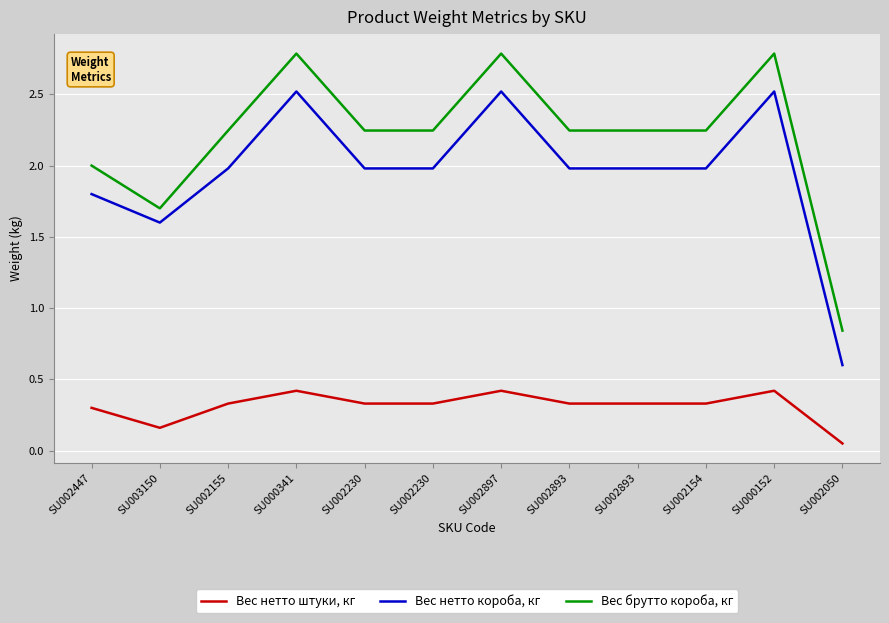

What is the approximate value of Вес нетто штуки, кг at SU002897?

0.4